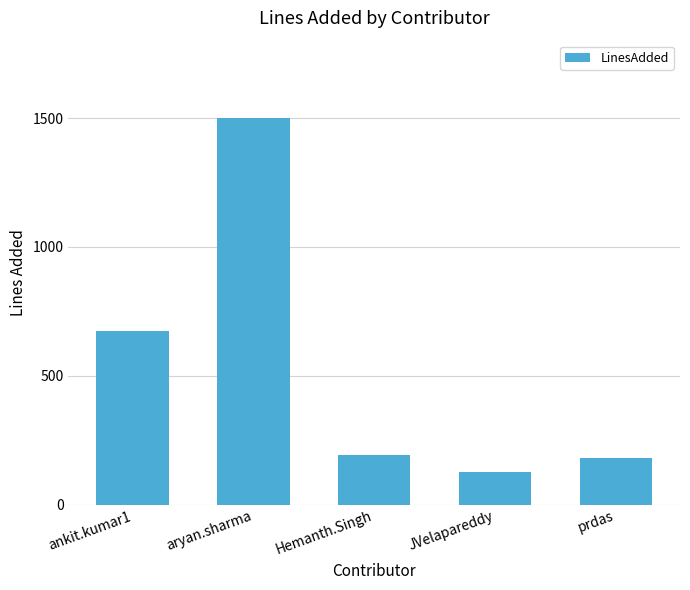

Where does the data first go above 192?

ankit.kumar1